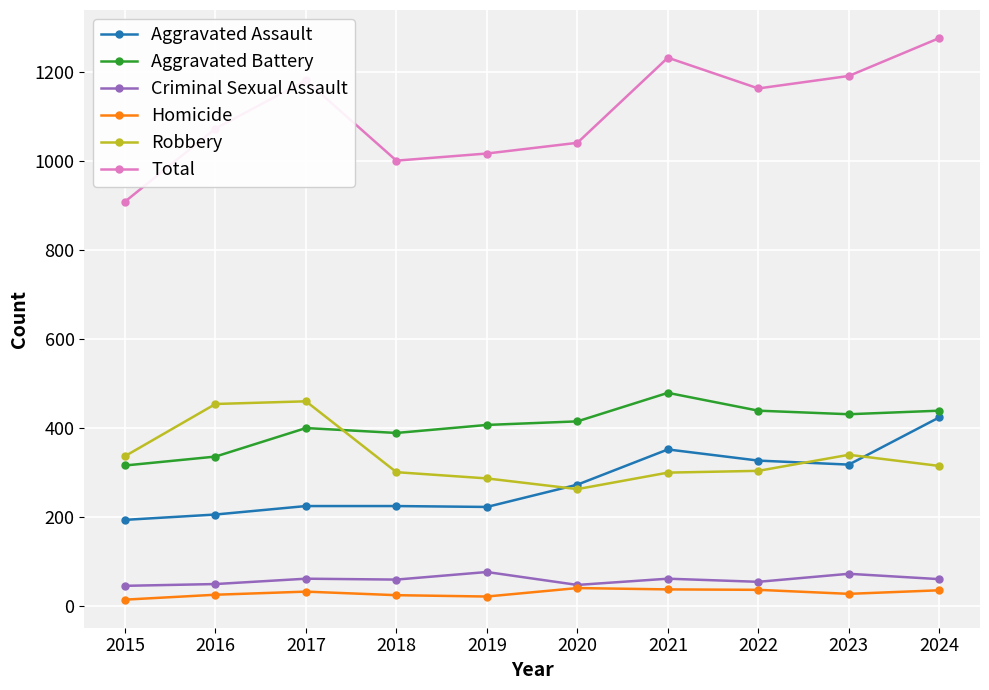

What is the total value across all series at 2016?

2144